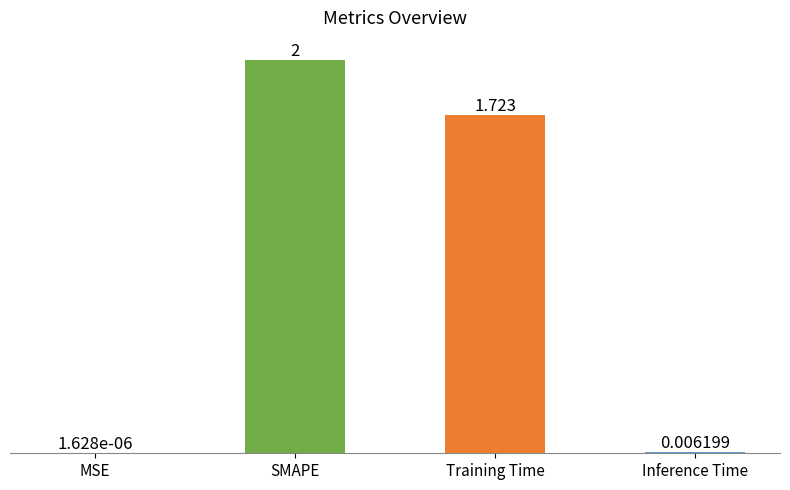

Between SMAPE and Inference Time, which is larger?

SMAPE